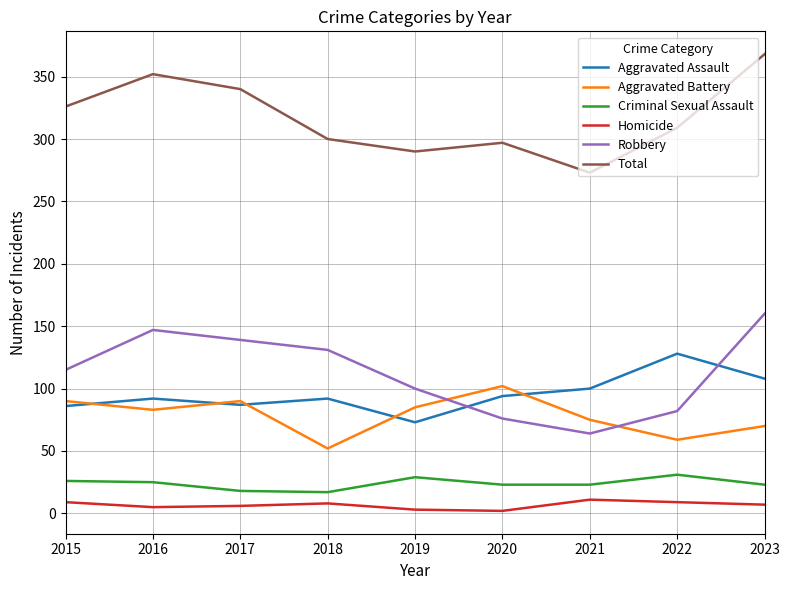

What is the difference between the Robbery values at 2018 and 2015?

16